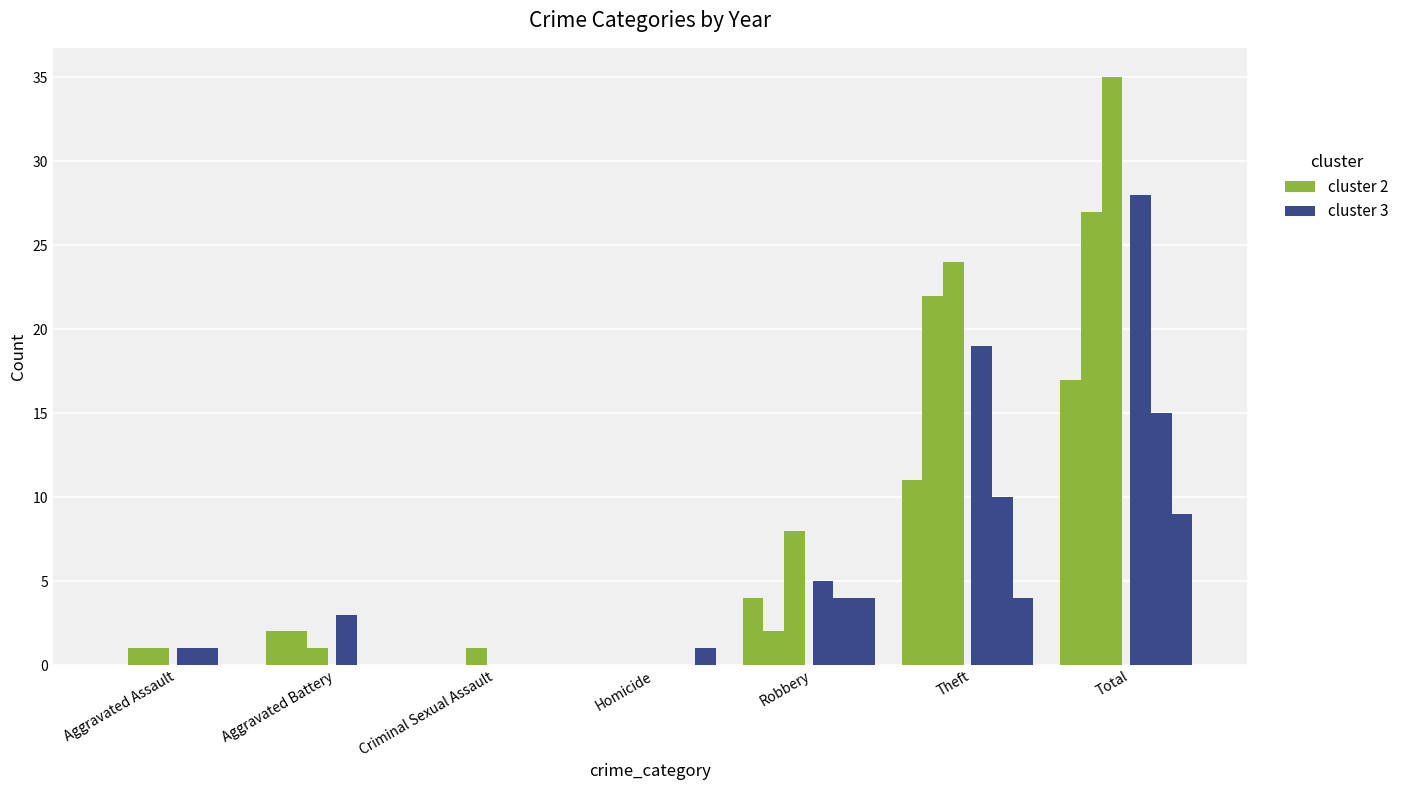

How many values in the cluster 3 series exceed 3?

3